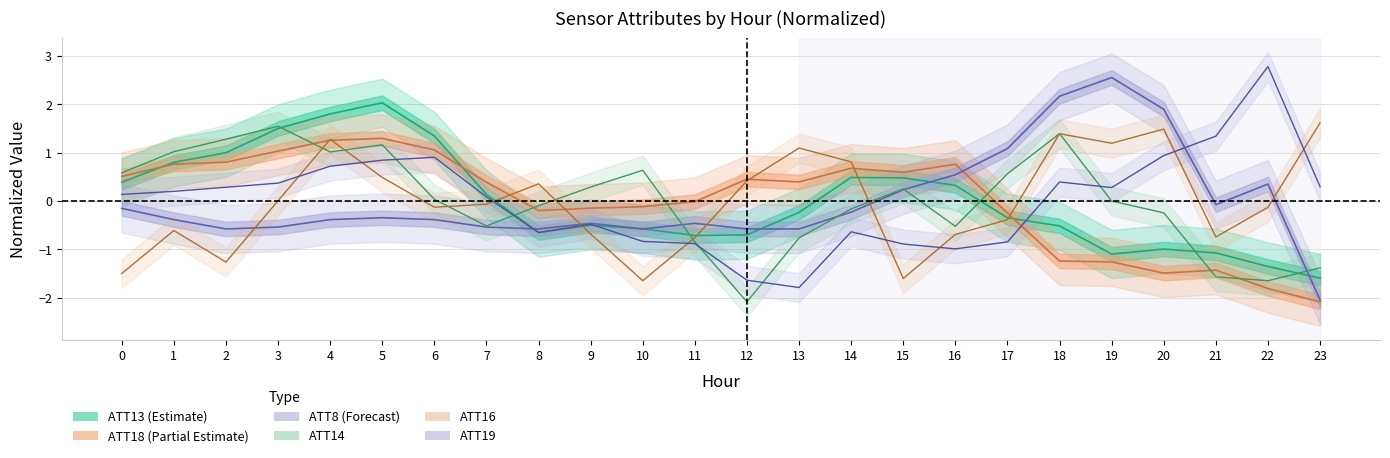

True or false: ATT16 and ATT14 intersect in this chart.

True